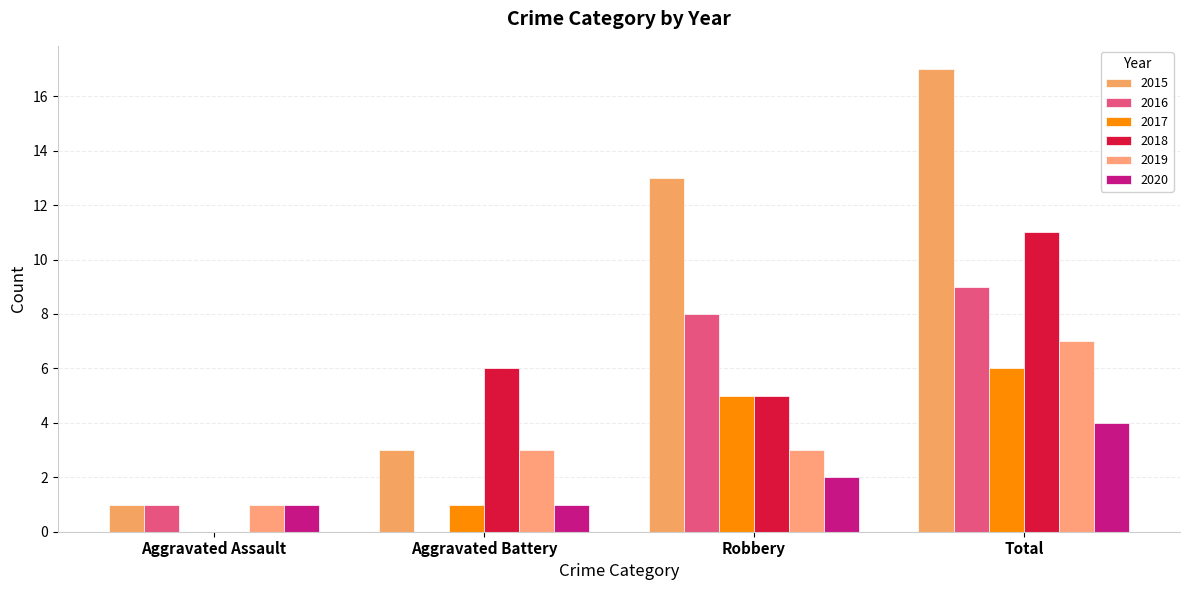

How many positive values does the 2016 series have?

3